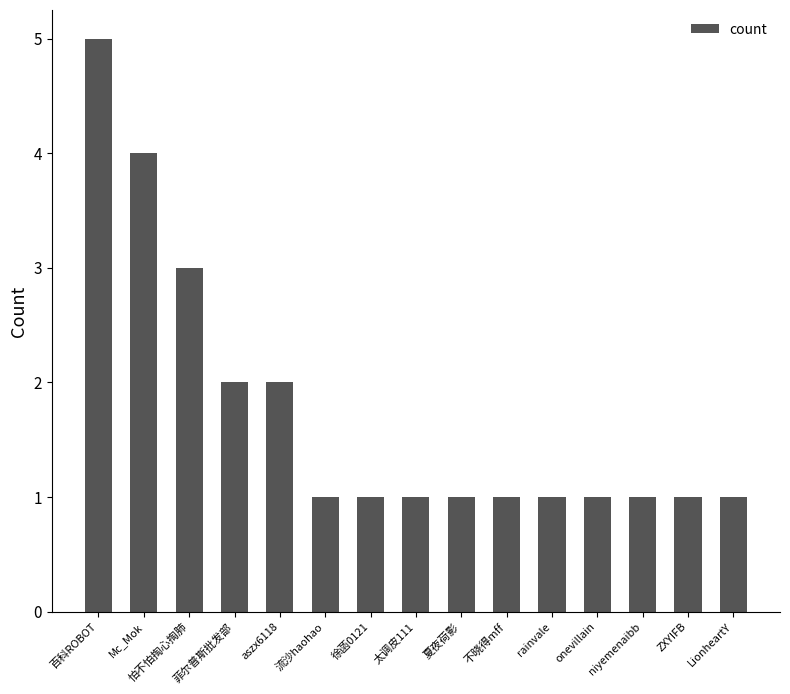

What is the maximum value shown in the chart?

5